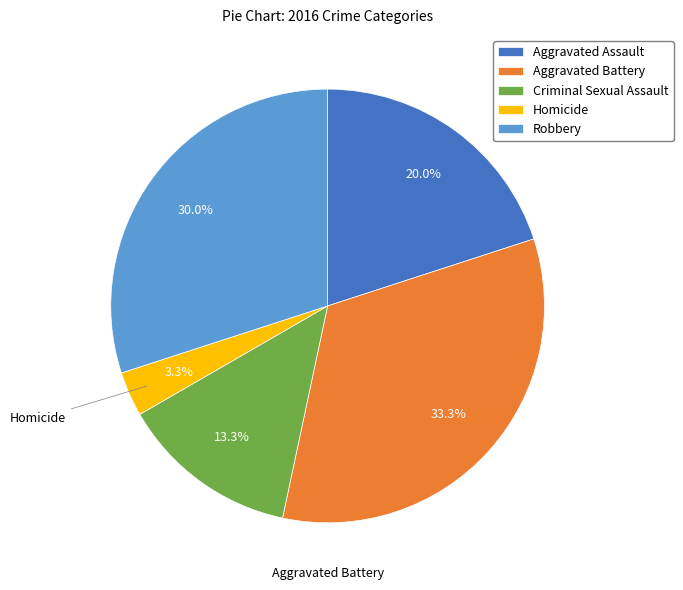

Rank the categories by value from lowest to highest.

Homicide, Criminal Sexual Assault, Aggravated Assault, Robbery, Aggravated Battery